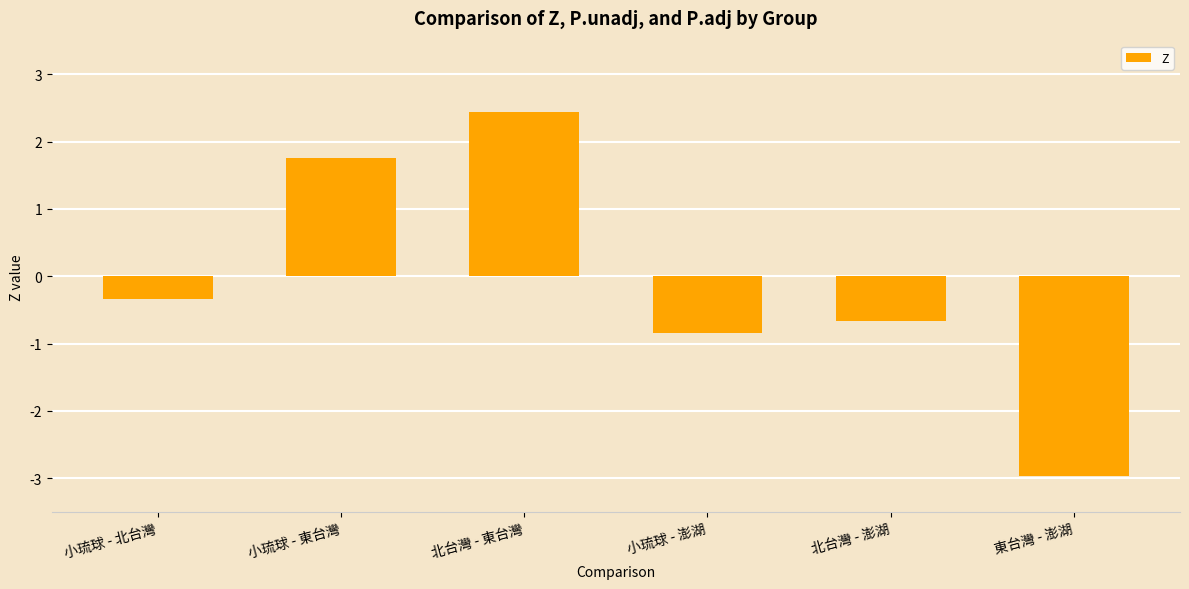

Does the chart contain any negative values?

Yes